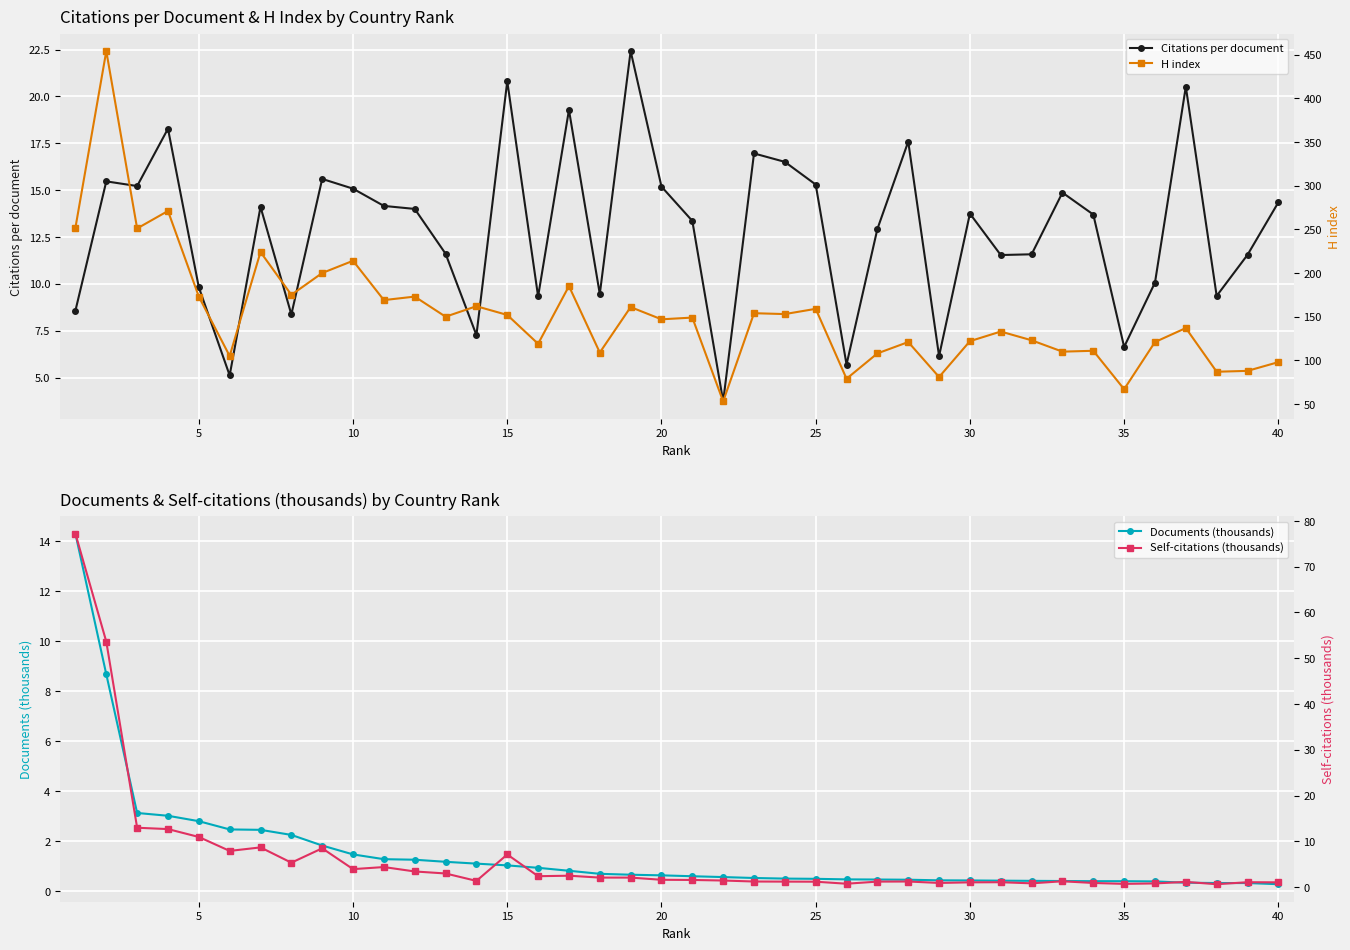

The Documents (thousands) series shows 0.3 at 40. True or false?

True